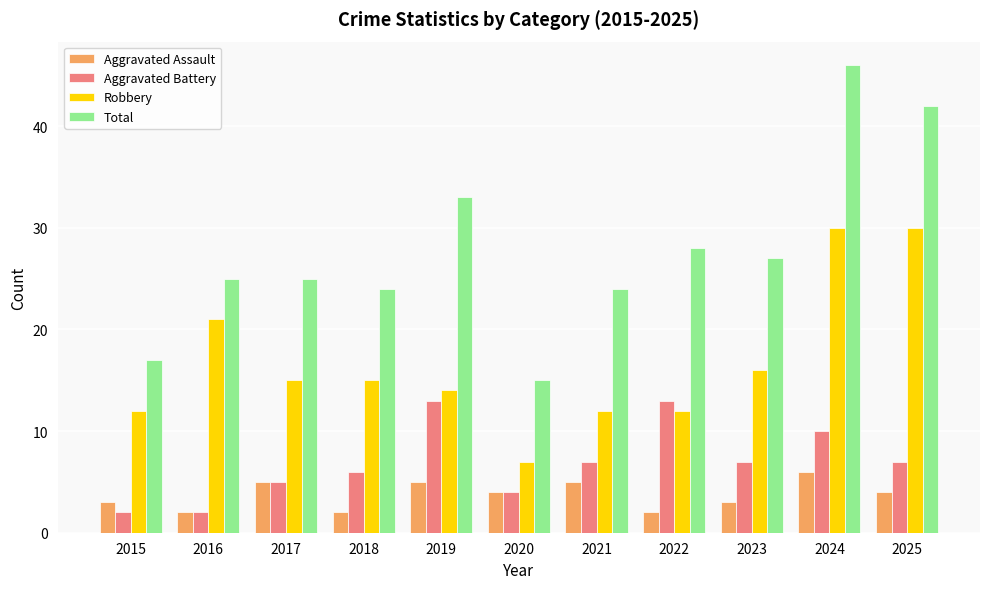

Reading left to right, what are all the values shown in this chart?

Aggravated Assault: 3	2	5	2	5	4	5	2	3	6	4
Aggravated Battery: 2	2	5	6	13	4	7	13	7	10	7
Robbery: 12	21	15	15	14	7	12	12	16	30	30
Total: 17	25	25	24	33	15	24	28	27	46	42